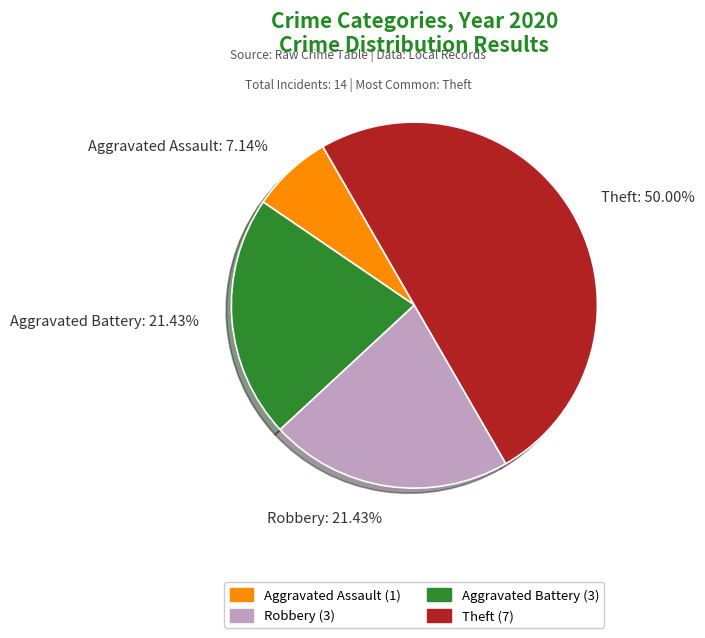

Does Robbery: 21.43% account for over 50% of the chart?

No